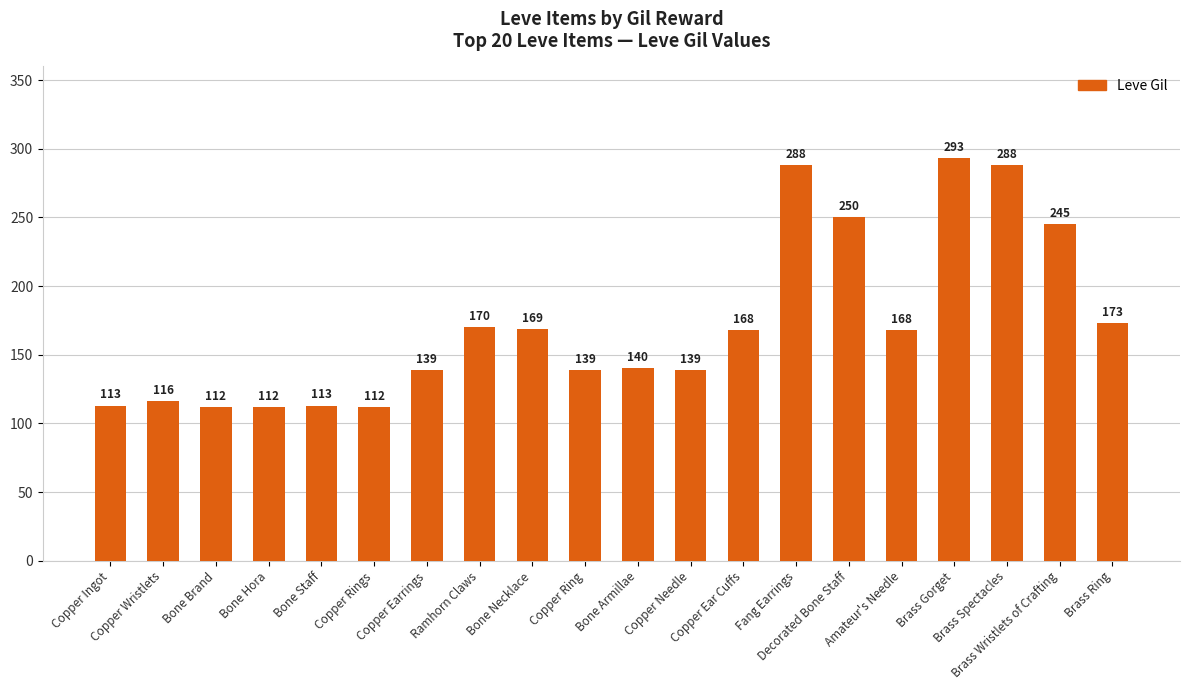

Which category has the highest value across all series?

Brass Gorget